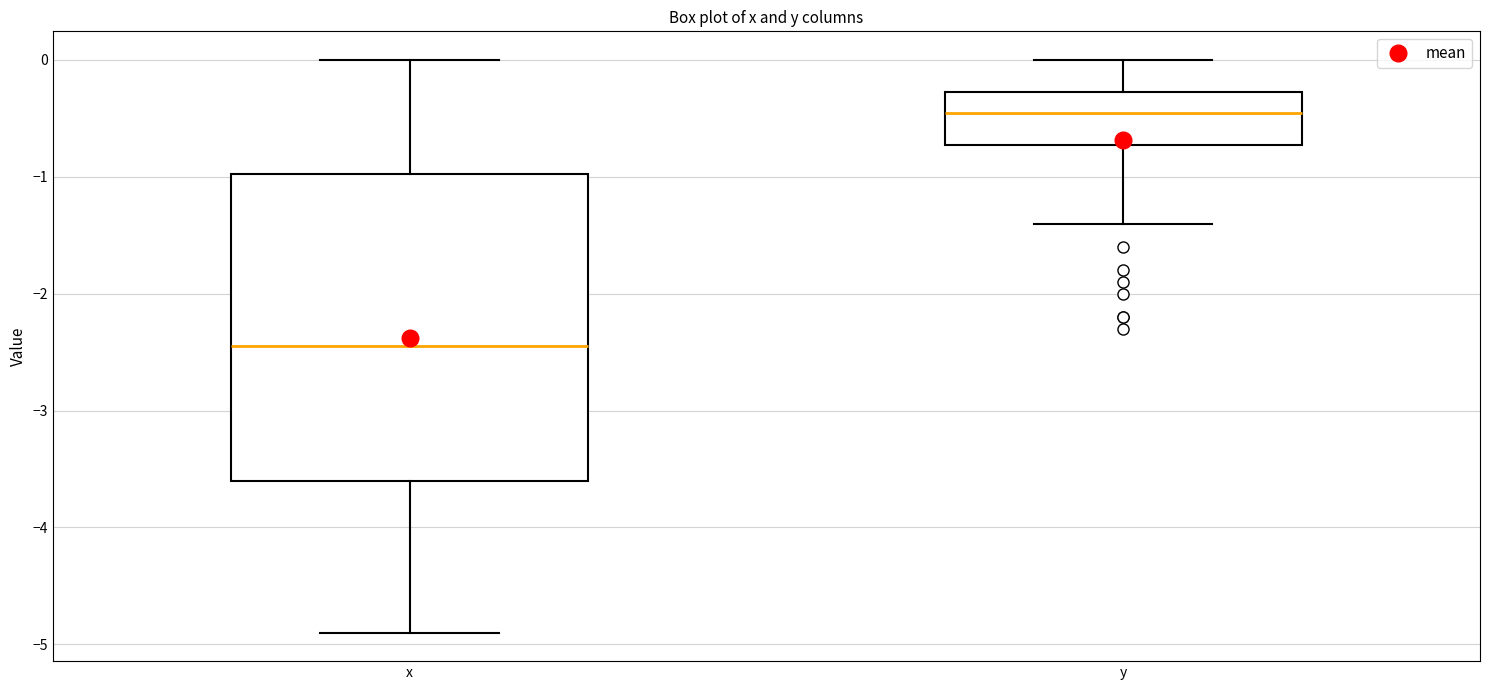

Which box is the tallest, from its lower edge to its upper edge?

x